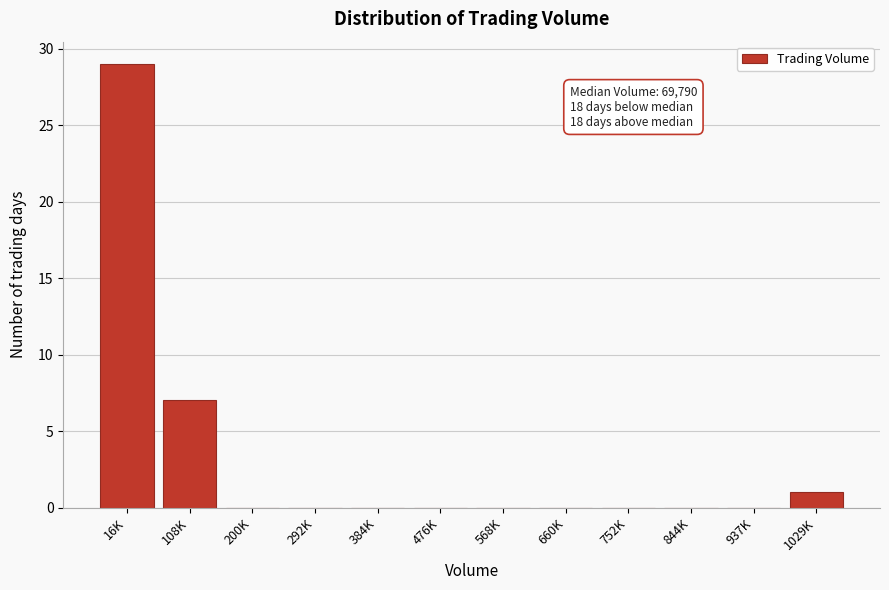

Reading right to left, extract all data points from this chart.

1029K=1	937K=0	844K=0	752K=0	660K=0	568K=0	476K=0	384K=0	292K=0	200K=0	108K=7	16K=29